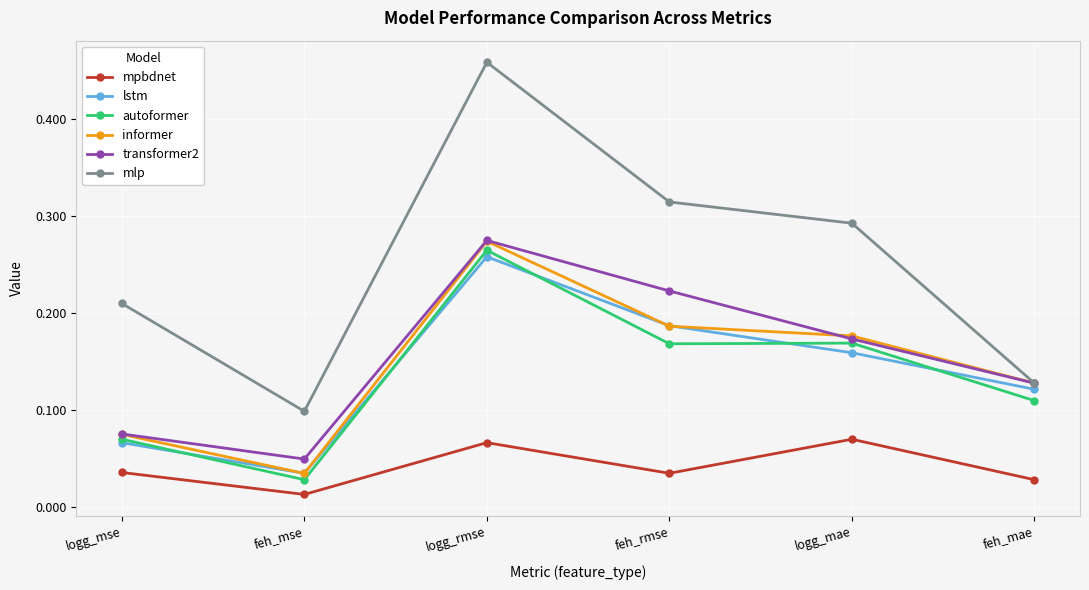

At which label does informer reach its minimum?

feh_mse